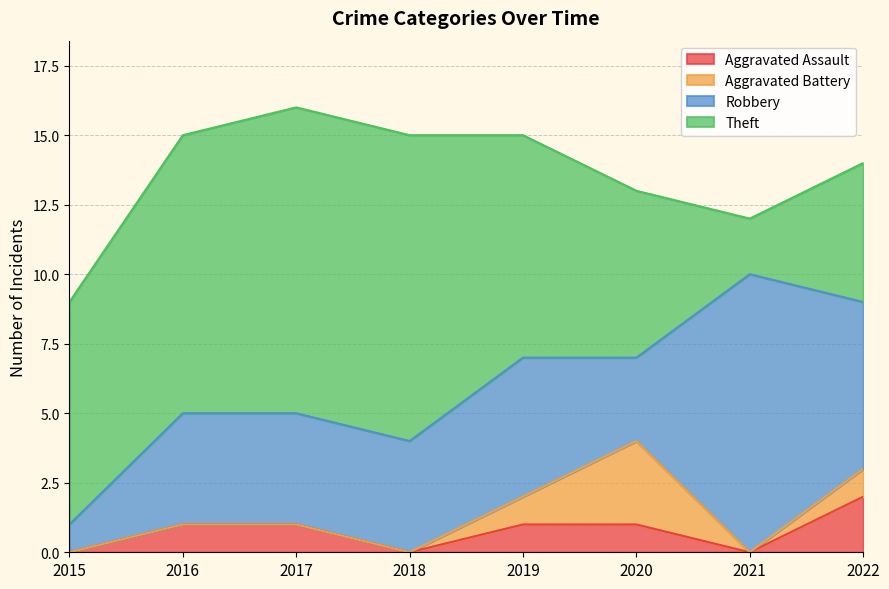

Reading left to right, transcribe all the data shown in this chart.

Aggravated Assault: 2015=0	2016=1	2017=1	2018=0	2019=1	2020=1	2021=0	2022=2
Aggravated Battery: 2015=0	2016=0	2017=0	2018=0	2019=1	2020=3	2021=0	2022=1
Robbery: 2015=1	2016=4	2017=4	2018=4	2019=5	2020=3	2021=10	2022=6
Theft: 2015=8	2016=10	2017=11	2018=11	2019=8	2020=6	2021=2	2022=5